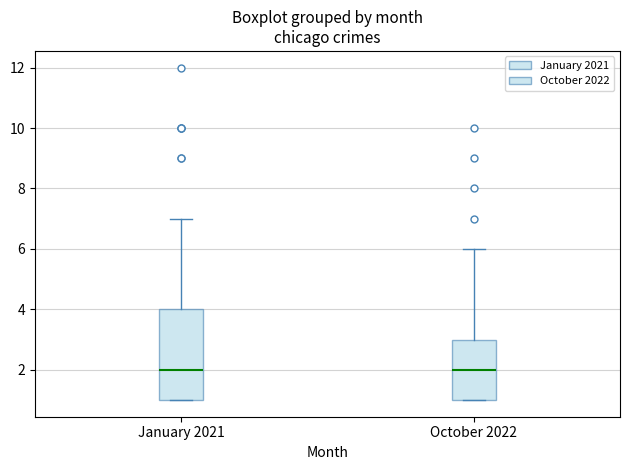

Comparing the boxes themselves (not the whiskers), which one is the tallest?

January 2021